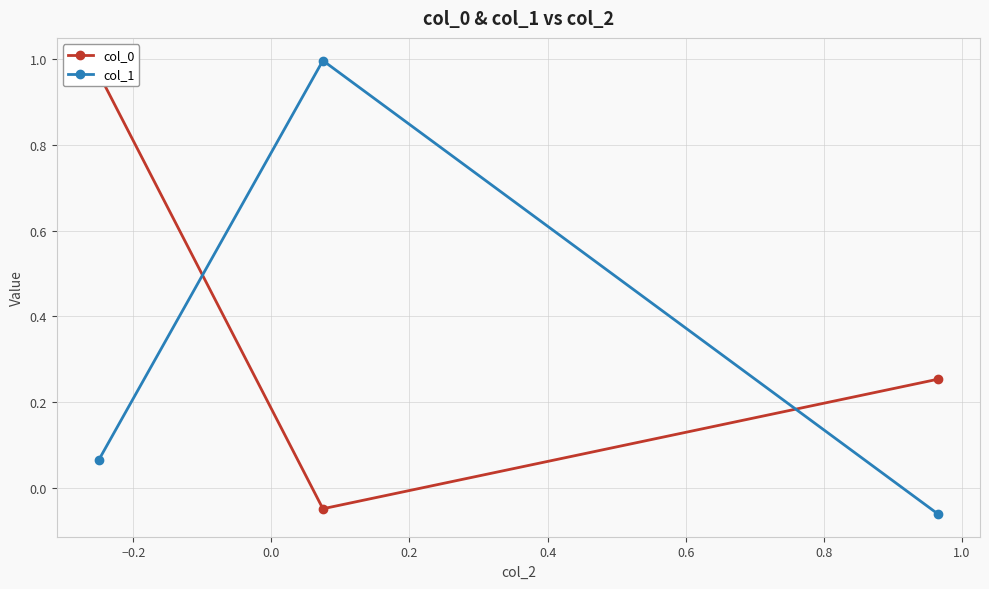

How many values in the col_1 series are below 0?

1